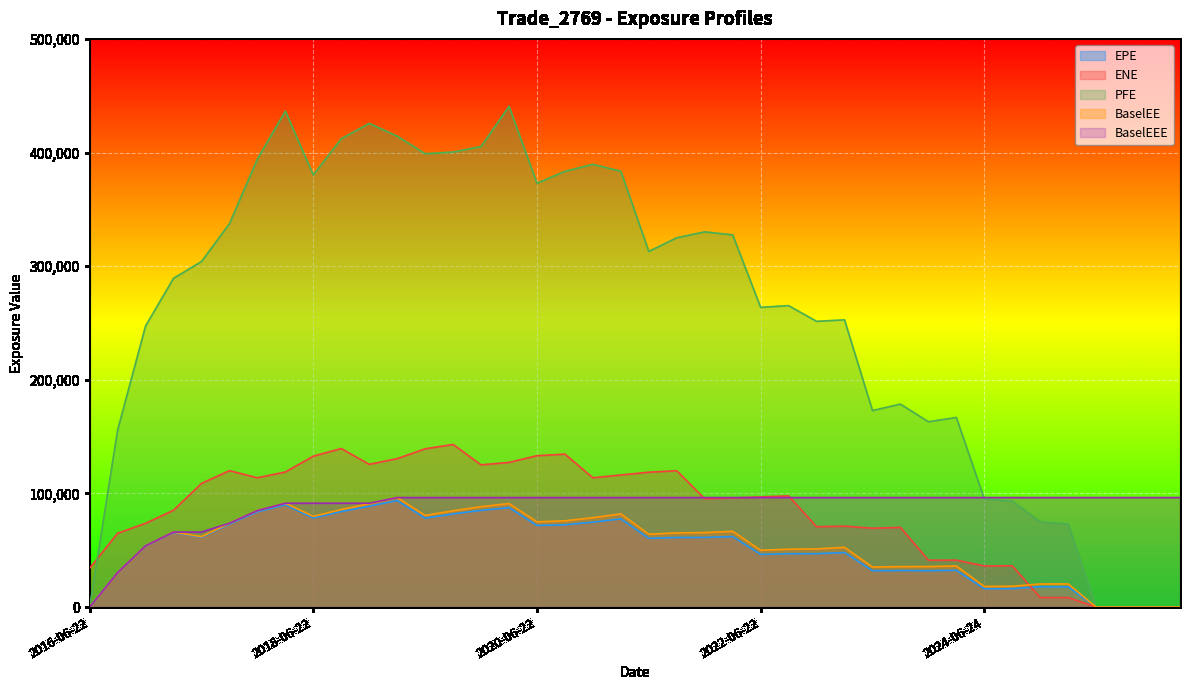

The EPE series shows 60410.7 at 2025-09-22. True or false?

False